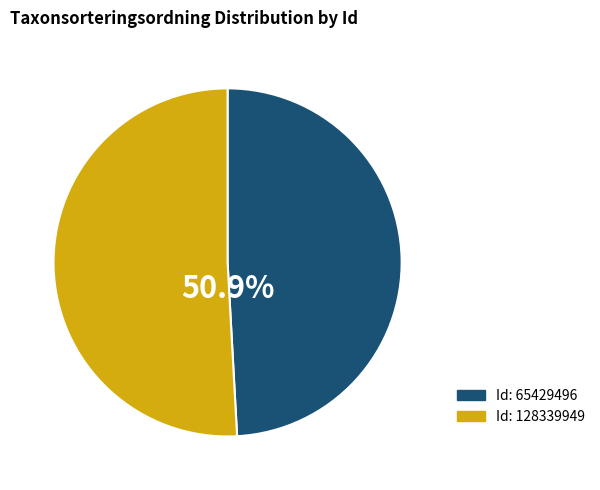

Is there any slice that represents more than half of the pie?

Yes